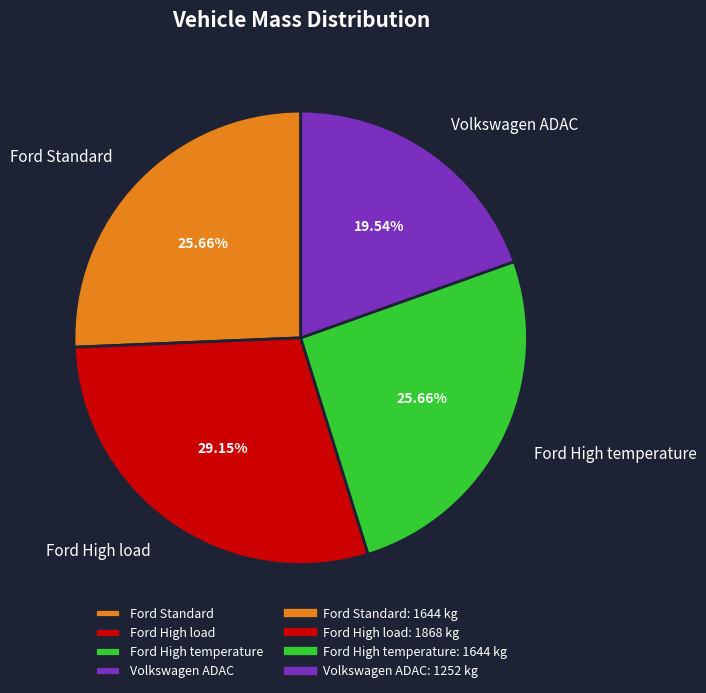

To the nearest percent, what is the average slice percentage?

25%